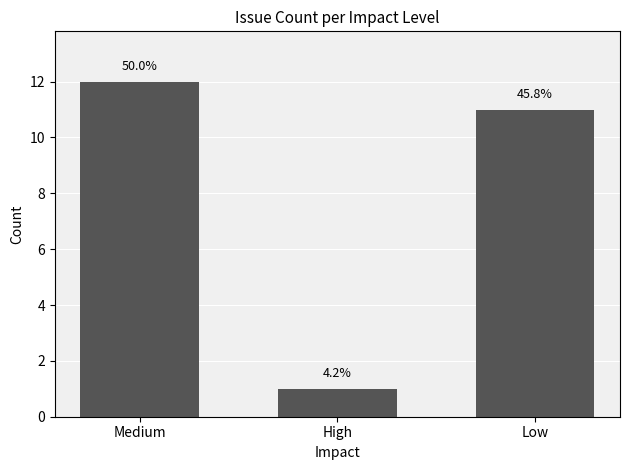

What is the label of the 1st bar from the right?

Low